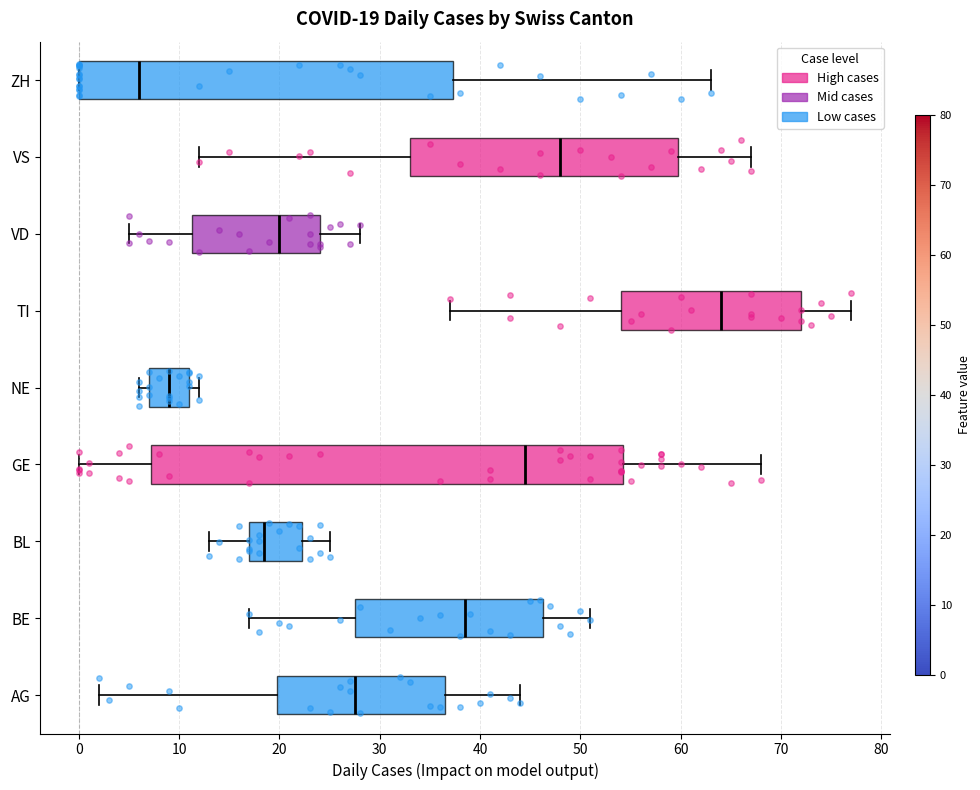

Comparing the boxes themselves (not the whiskers), which one is the widest?

GE